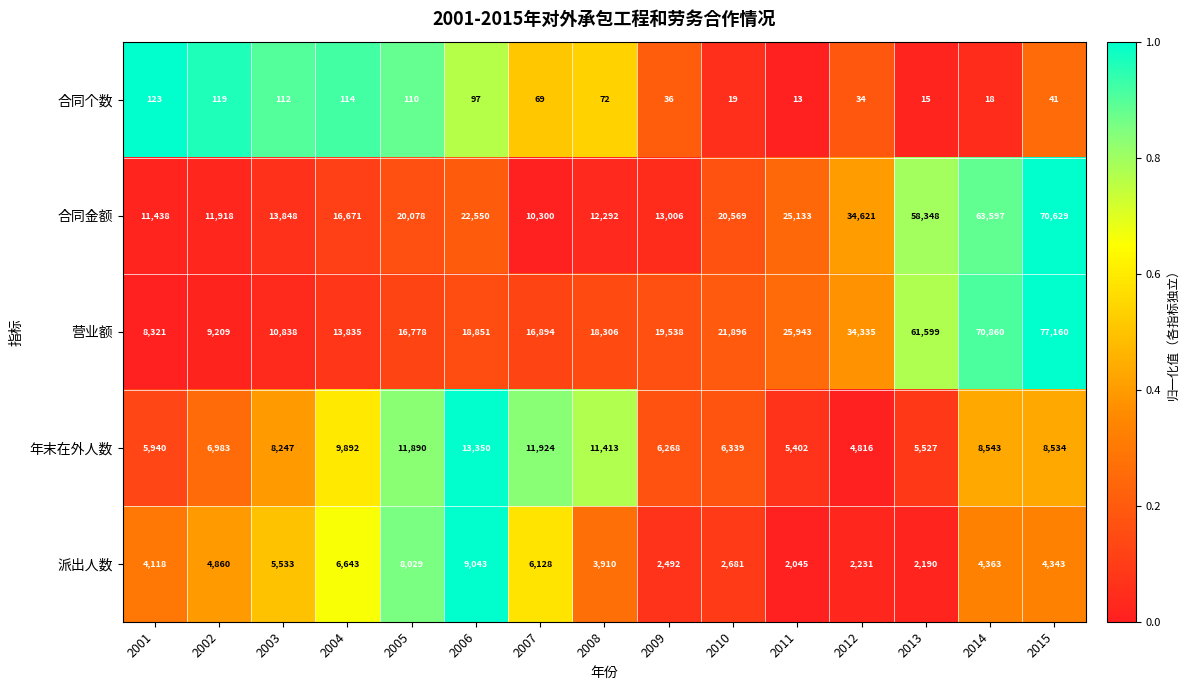

What is the average value of the 派出人数 series?

4574